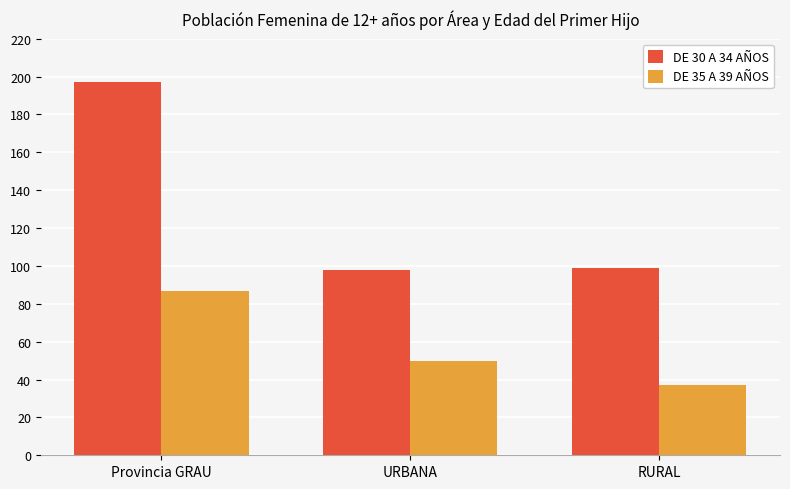

Is the value of DE 35 A 39 AÑOS at RURAL greater than the value of DE 30 A 34 AÑOS at RURAL?

No